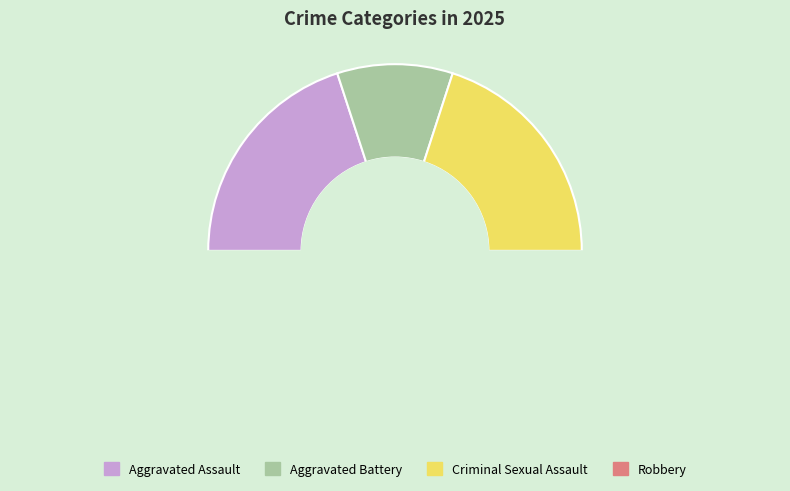

To the nearest percent, what is the average slice percentage?

25%